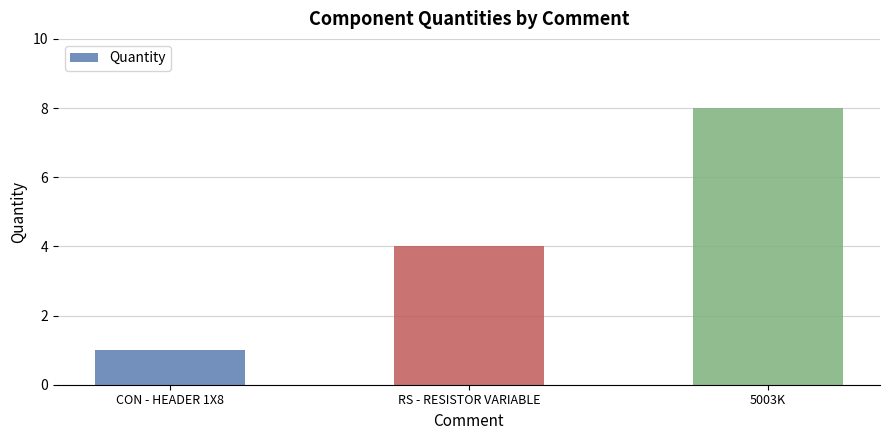

How many values are below 4?

1